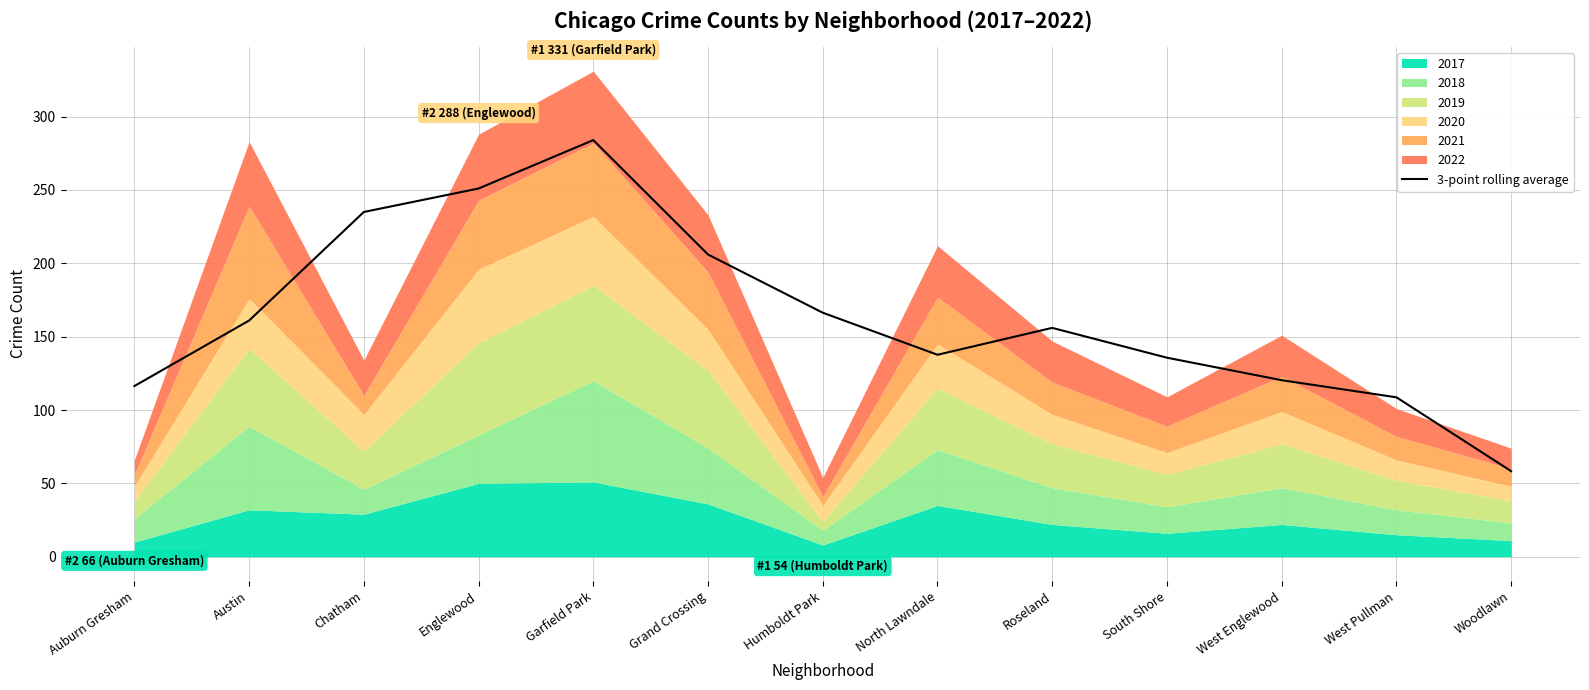

What is the maximum value shown in the chart?

284.0